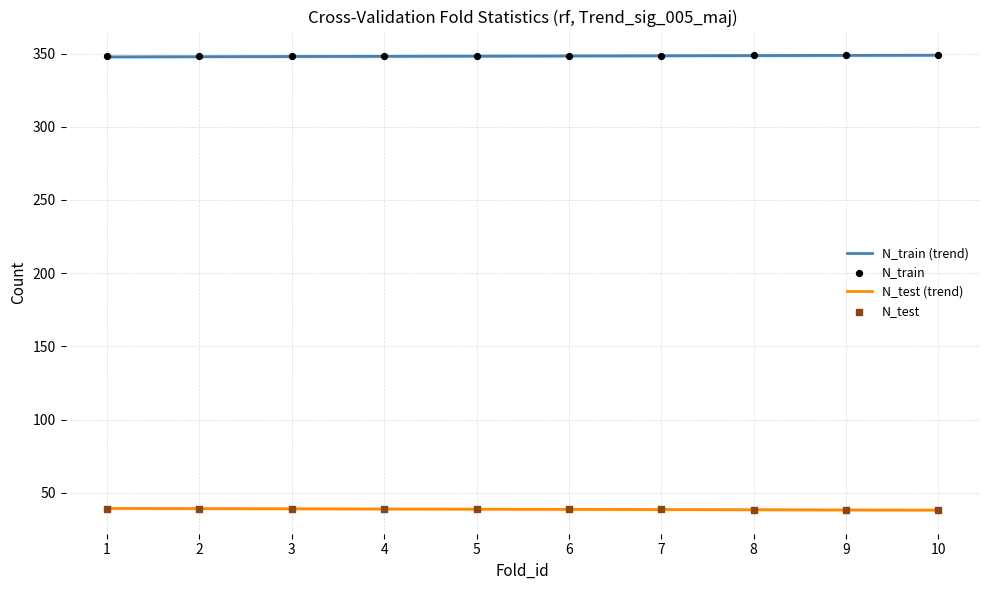

Which series reaches the maximum Y coordinate?

N_train